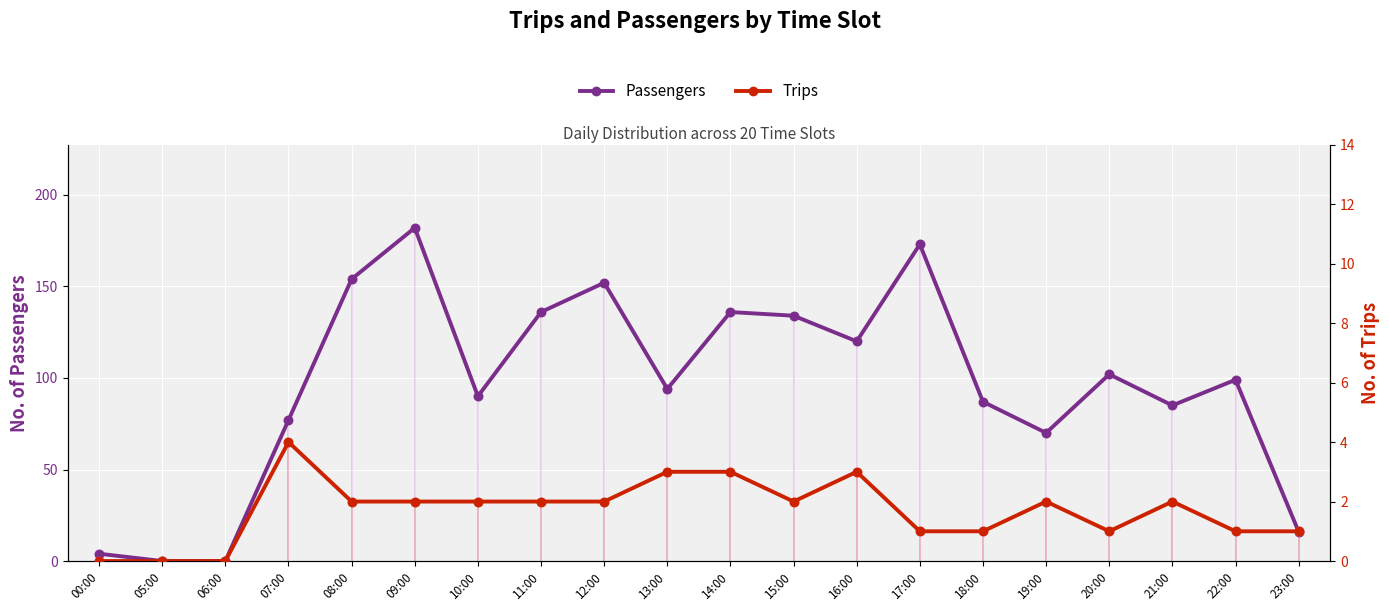

What is the total value across all series at 12:00?

154